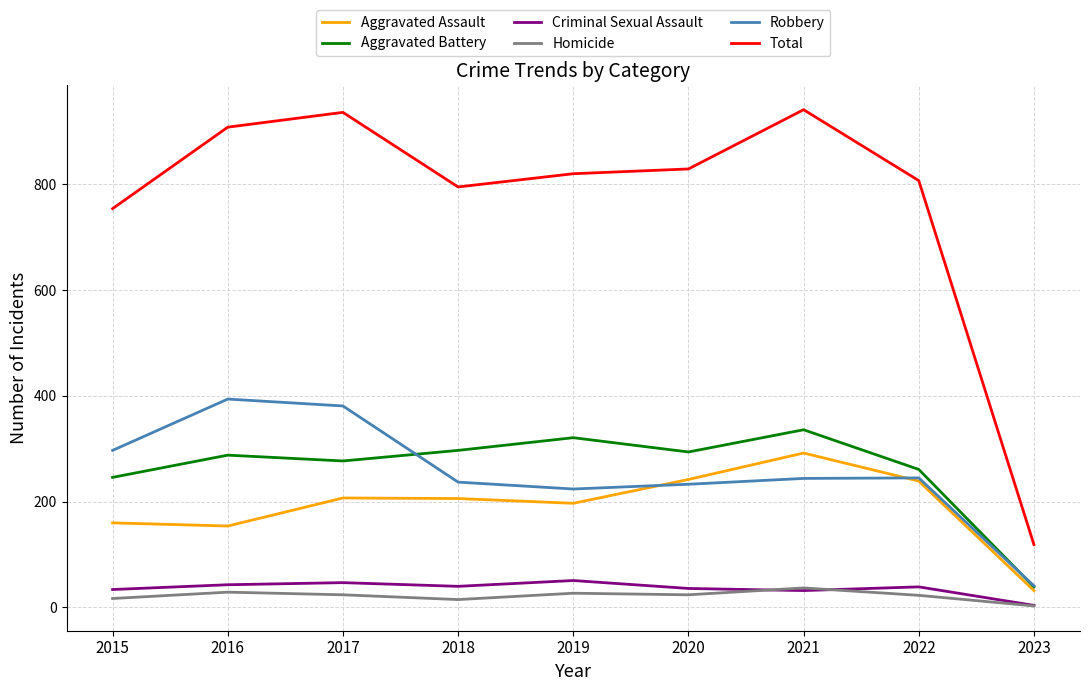

Is the value of Robbery at 2020 greater than the value of Criminal Sexual Assault at 2016?

Yes